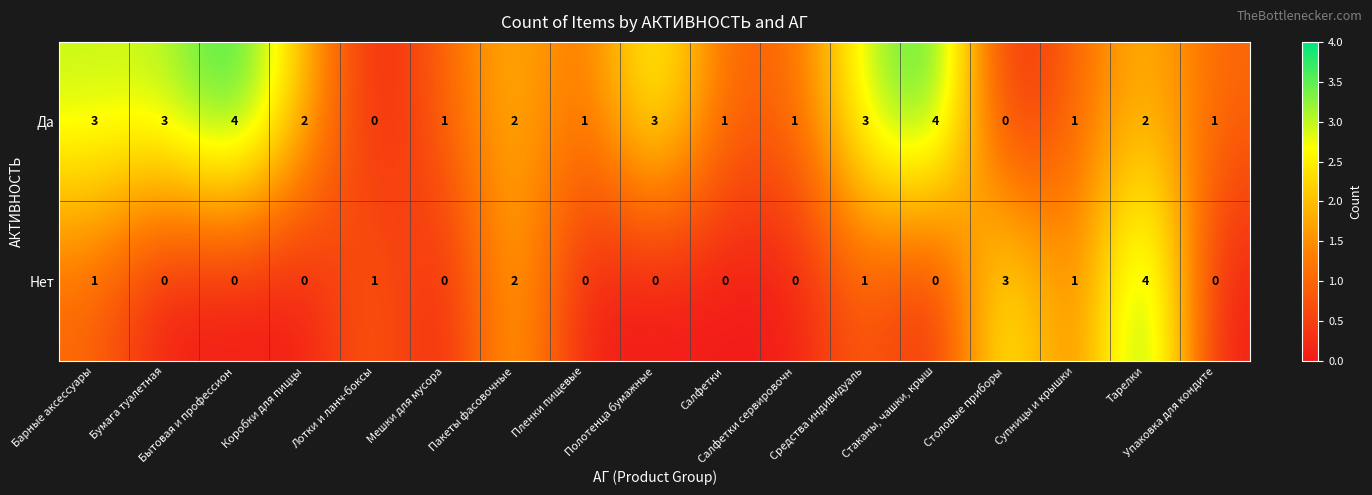

How many Нет values are between 0 and 1?

14